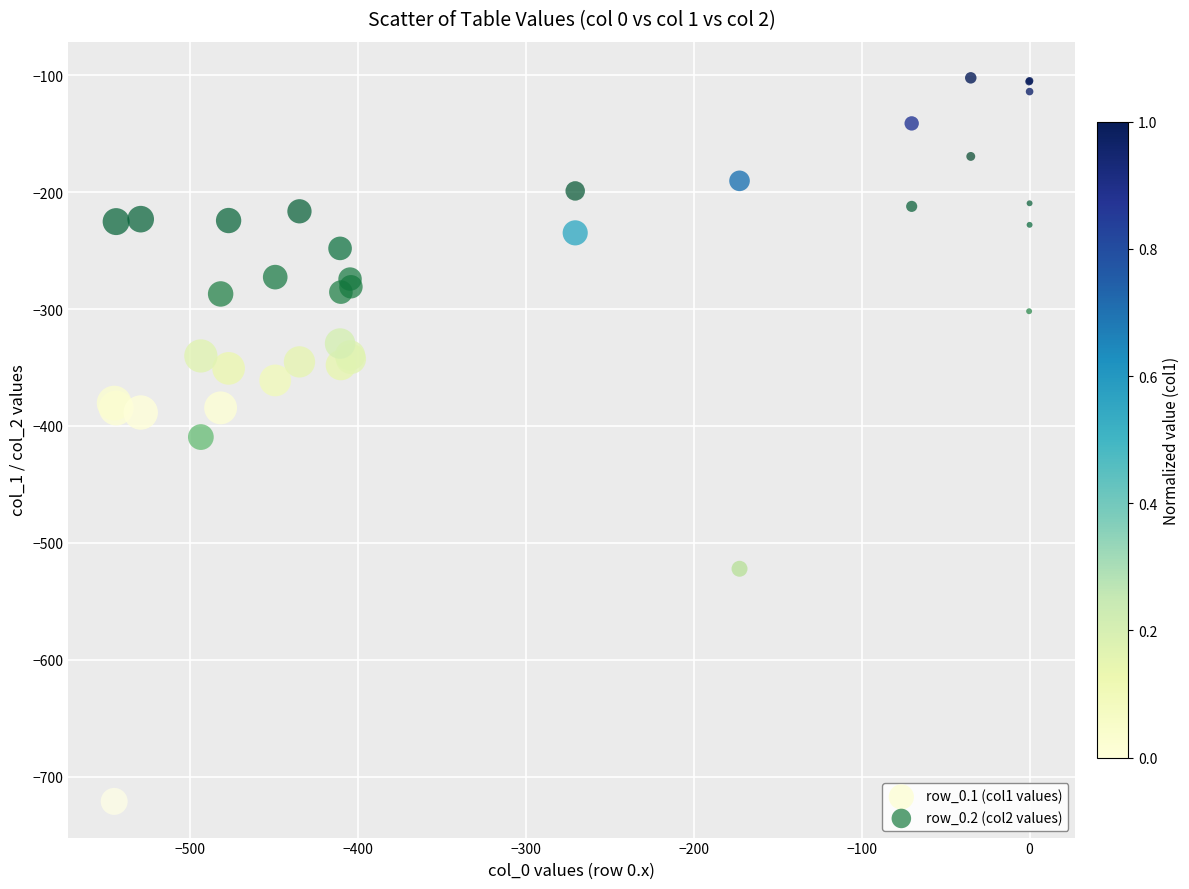

Which series reaches the minimum Y coordinate?

row_0.2 (col2 values)